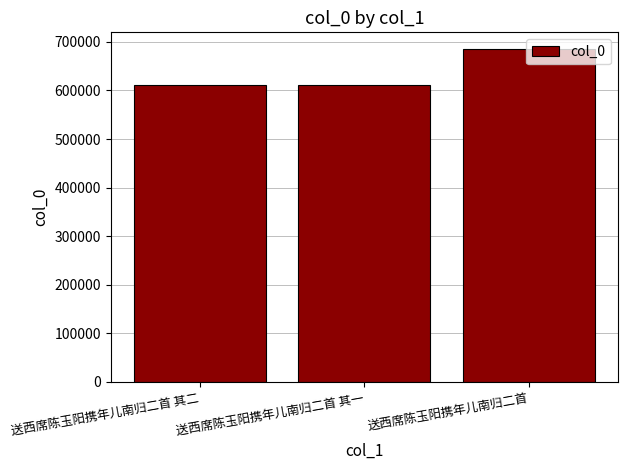

Approximately how many times larger is the value at 送西席陈玉阳携年儿南归二首 其一 compared to 送西席陈玉阳携年儿南归二首?

0.9